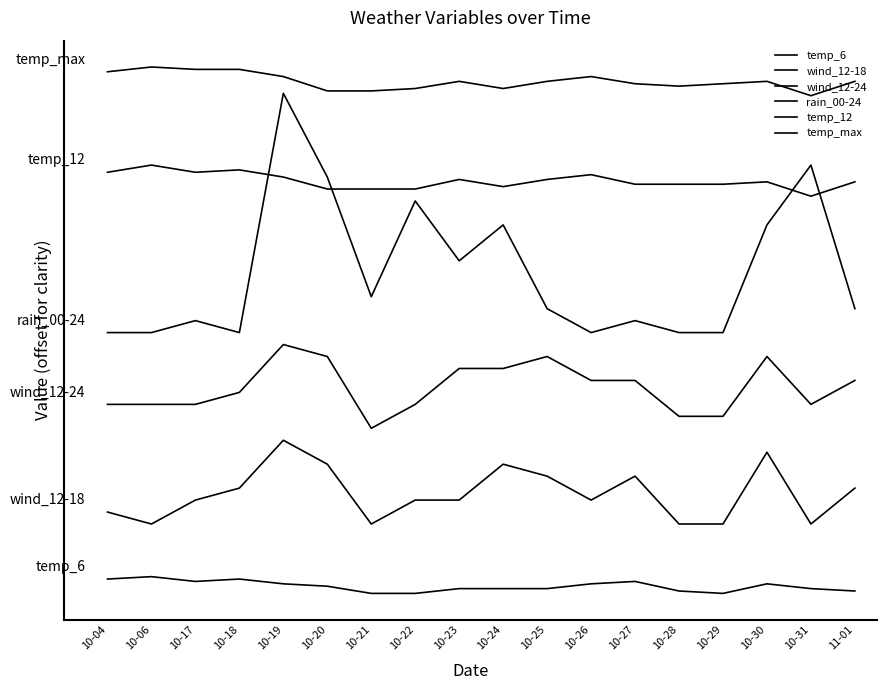

What is the difference between the maximum and second lowest values in the temp_12 series?

10